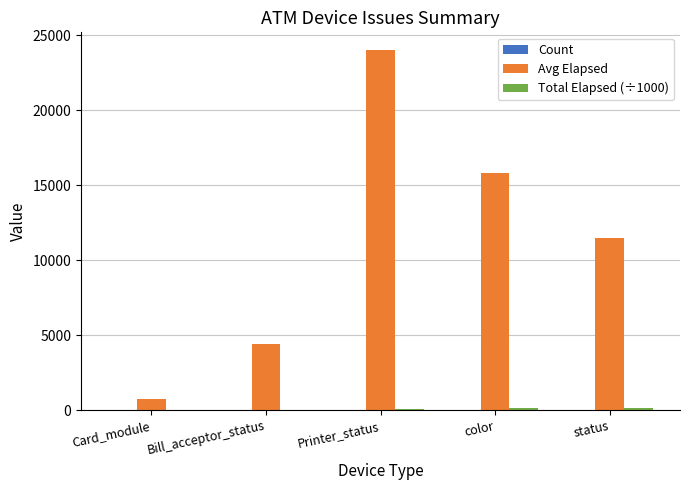

What is the greatest value displayed?

23997.5